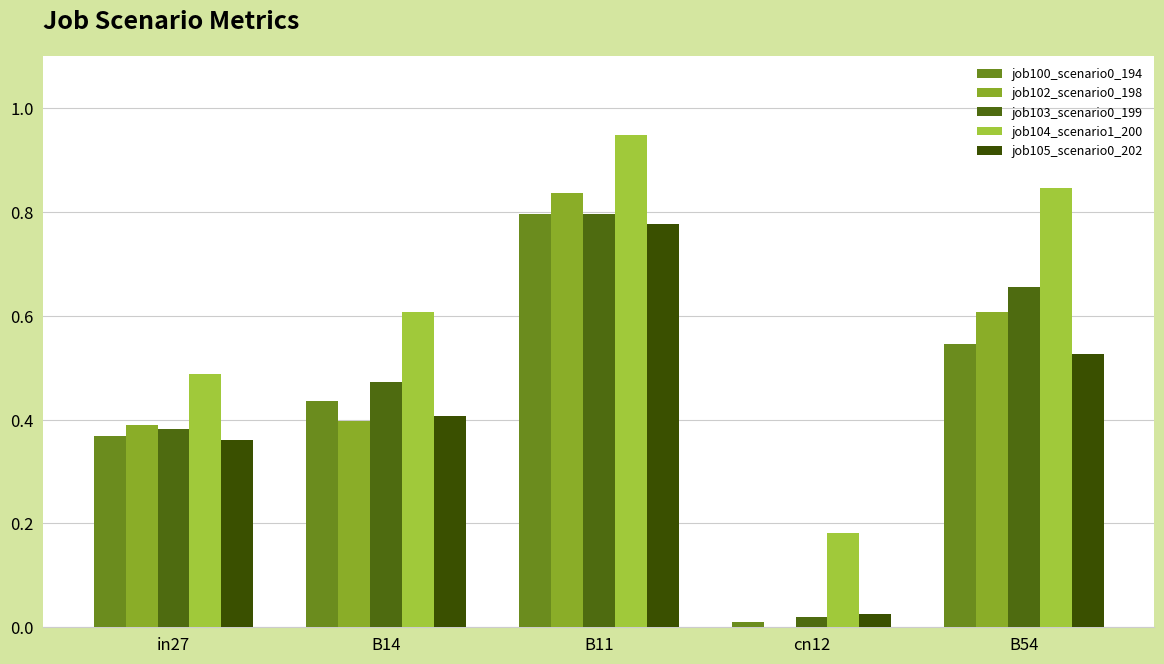

How many positive values does the job102_scenario0_198 series have?

4